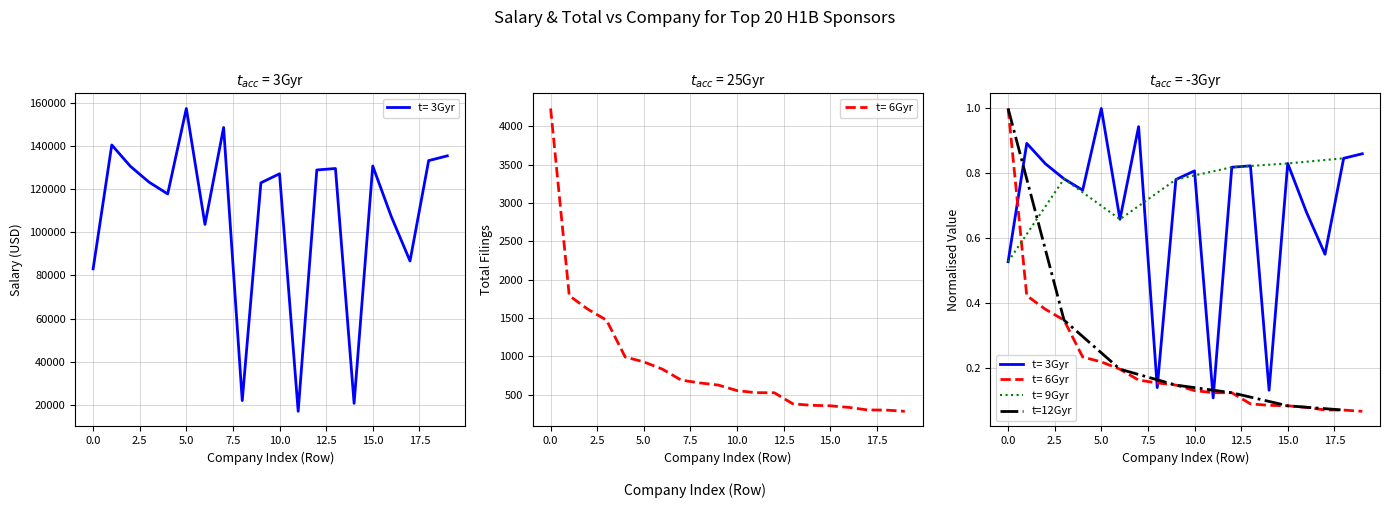

How many times do t= 9Gyr and t=12Gyr cross each other?

1